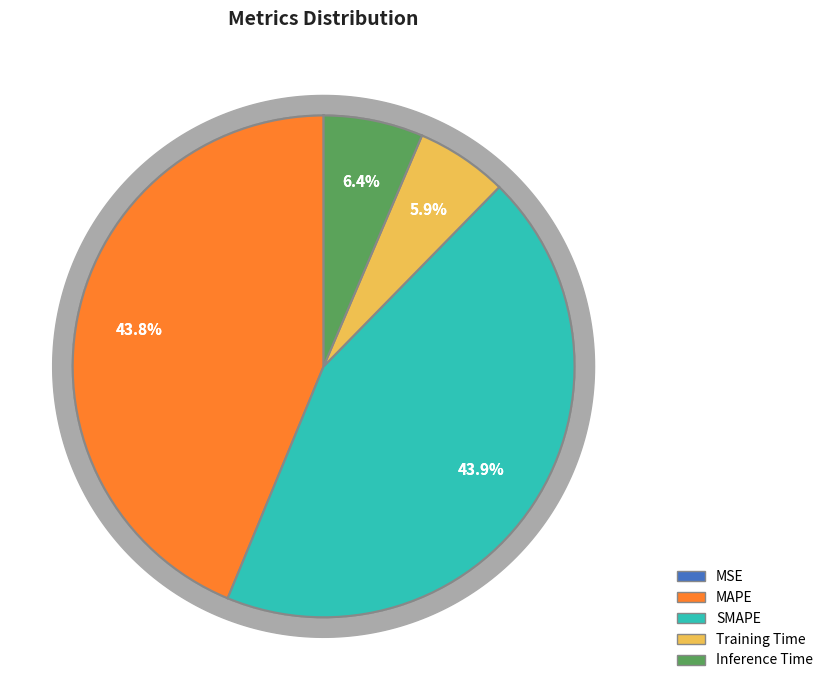

Between MAPE and Inference Time, which is larger?

MAPE